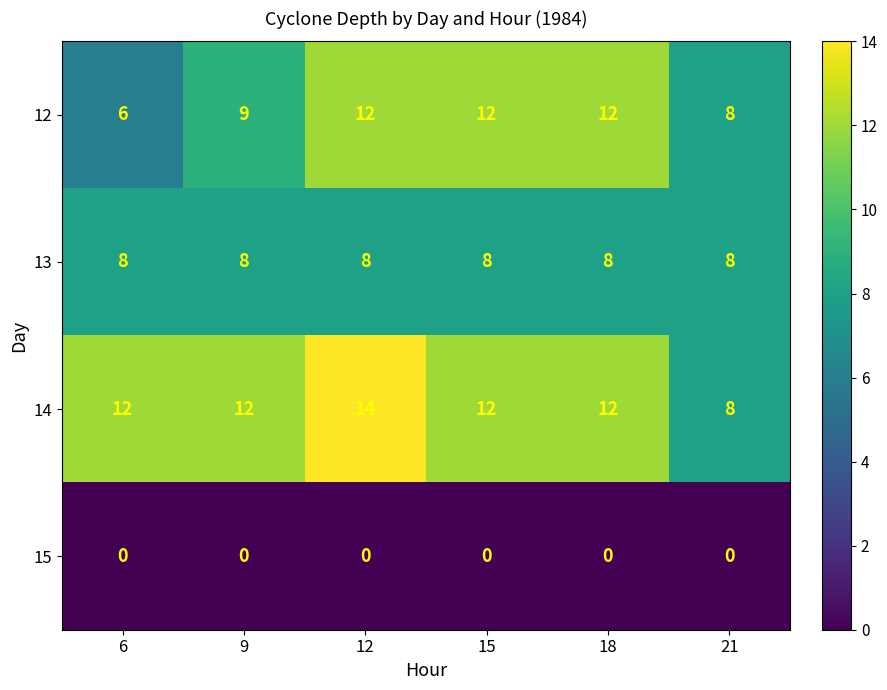

Reading left to right, transcribe all the data shown in this chart.

12: 6	9	12	12	12	8
13: 8	8	8	8	8	8
14: 12	12	14	12	12	8
15: 0	0	0	0	0	0